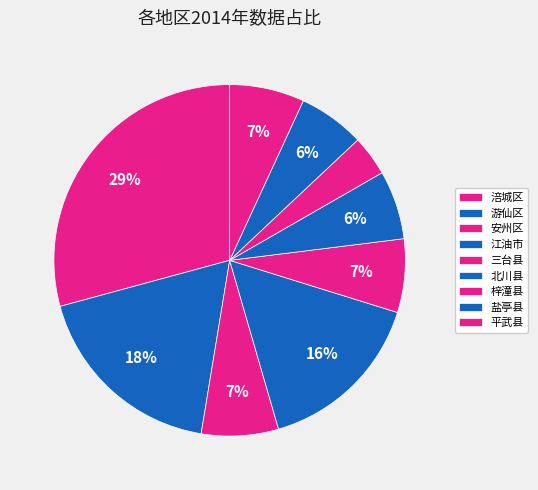

What percentage is the 江油市 slice, to the nearest percent?

16%